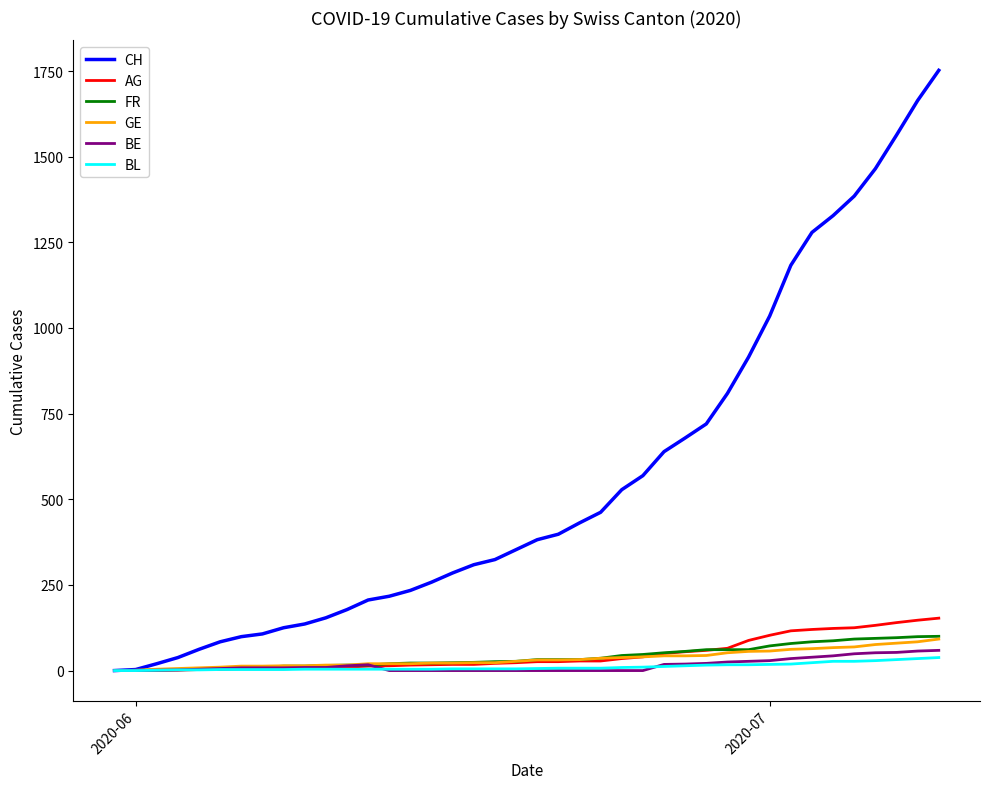

What are all the series names shown in the legend?

CH, AG, FR, GE, BE, BL